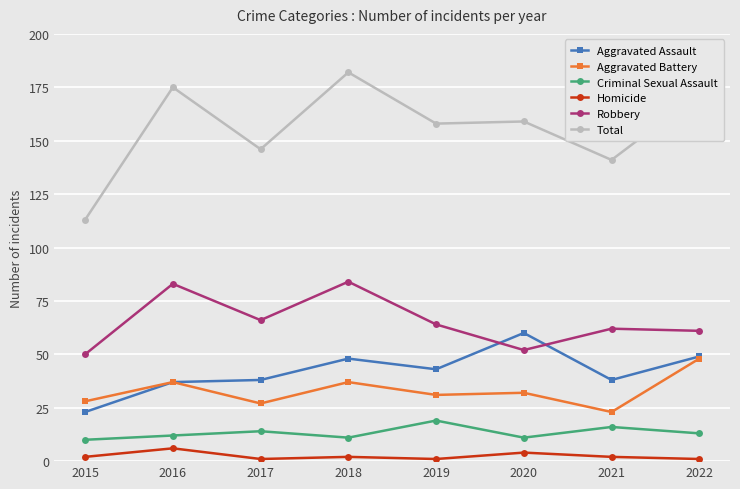

What is the total value across all series at 2017?

292